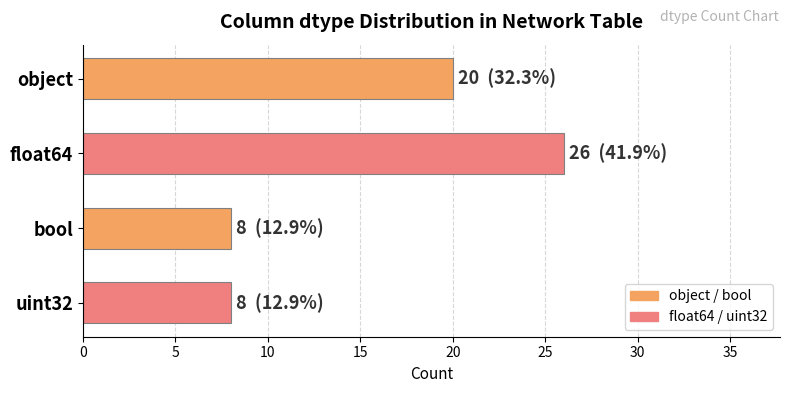

Does the chart contain stacked bars?

No